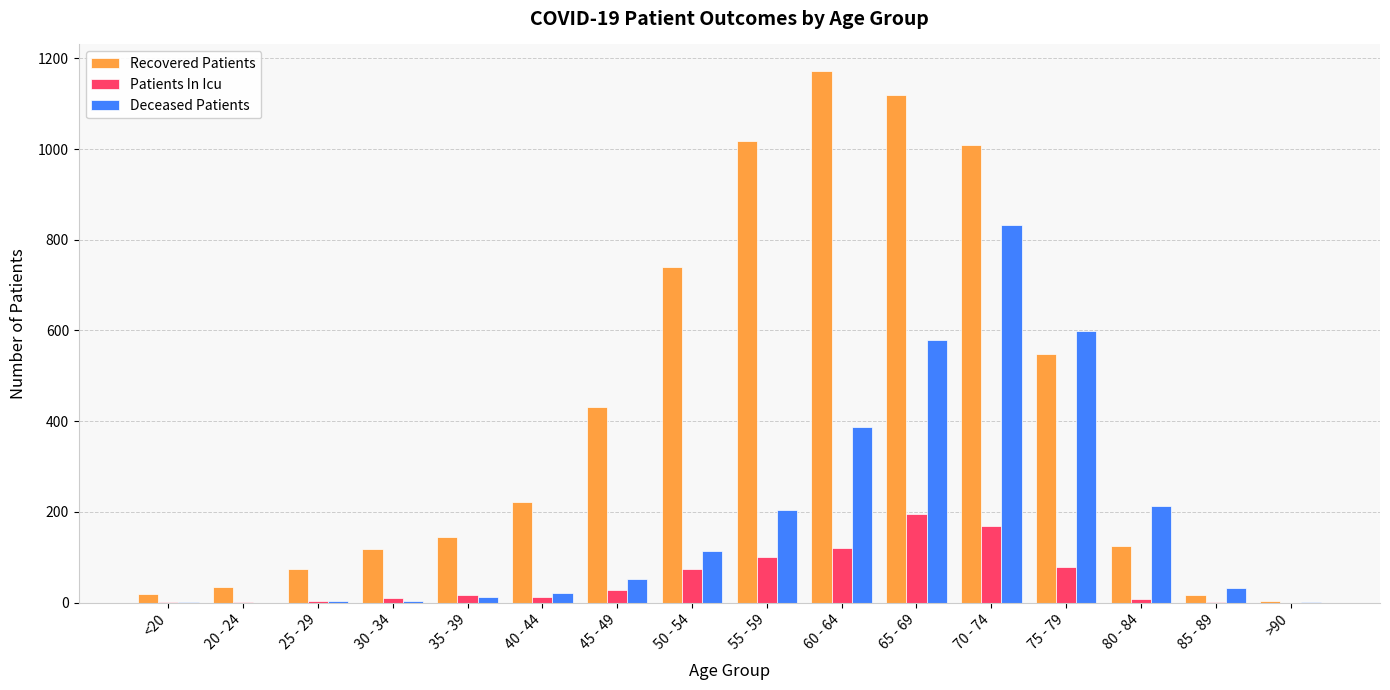

Which series has the largest range (max minus min)?

Recovered Patients